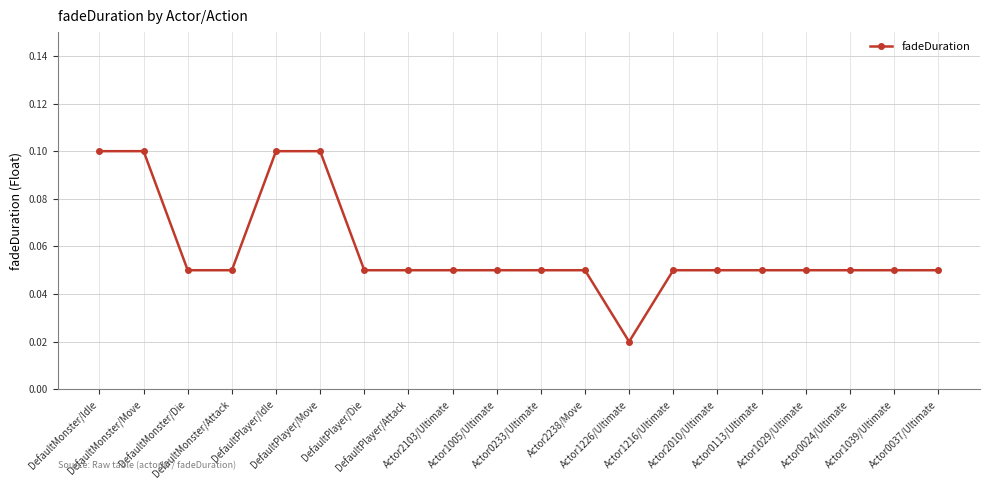

Count the values in the range 0 to 1.

20